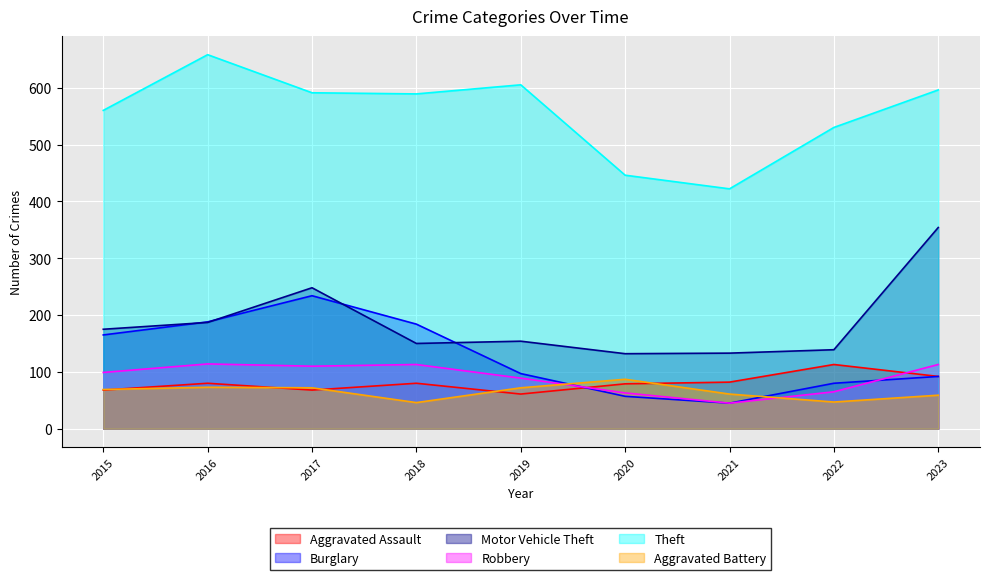

Read the Robbery value at 2019, to the nearest 10.

90